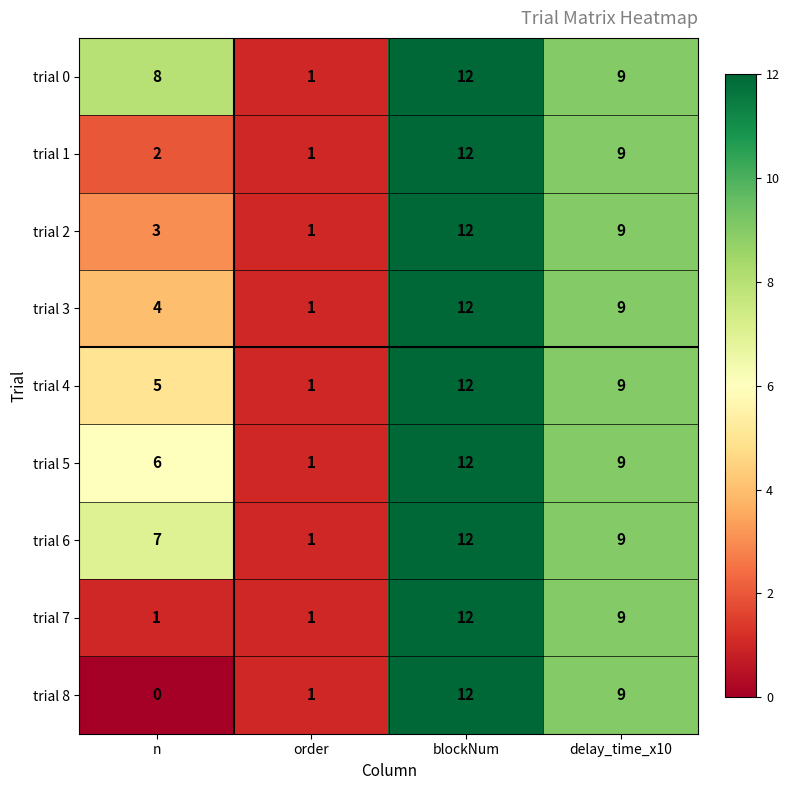

What value does the trial 5 series have at delay_time_x10?

9